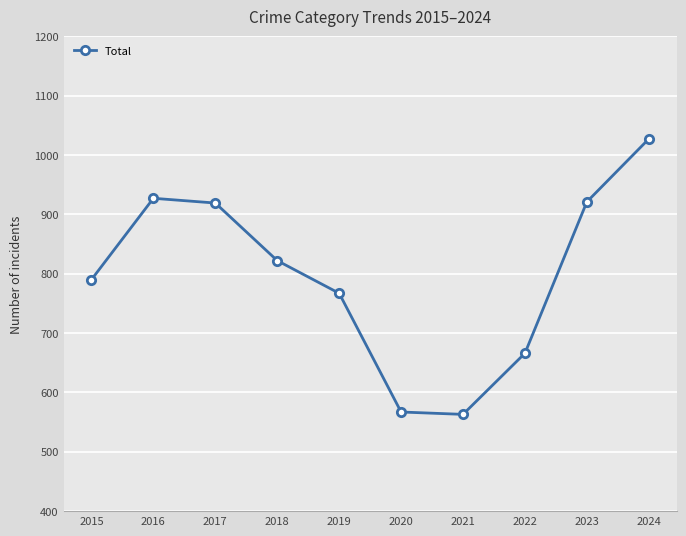

What is the value of the 1st point from the left?

790